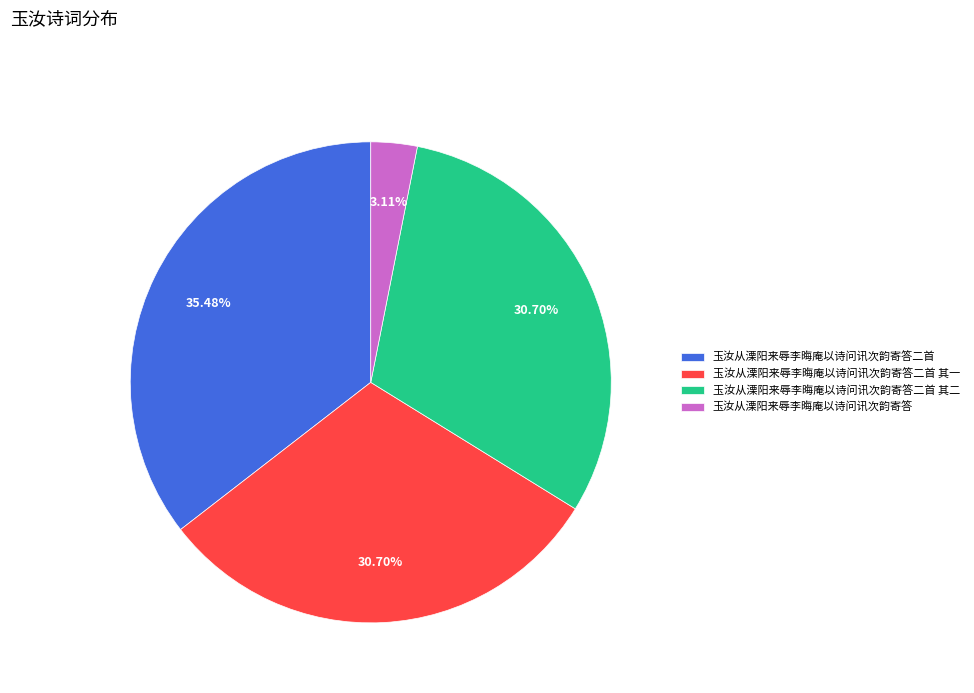

How much of the chart is everything except 玉汝从溧阳来辱李晦庵以诗问讯次韵寄答二首 其一?

69.3%